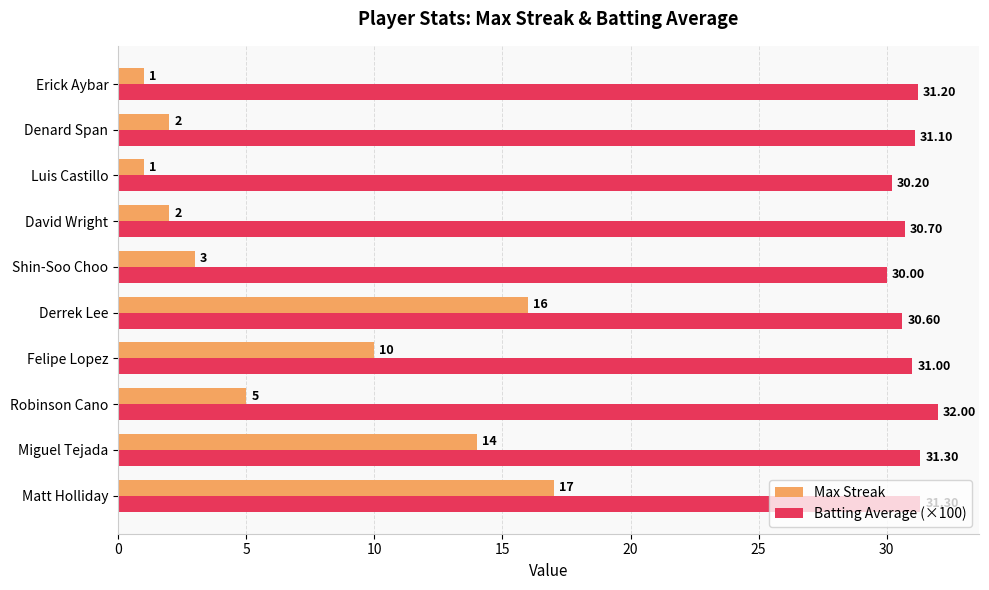

How many data points in Batting Average (×100) are less than 31?

4